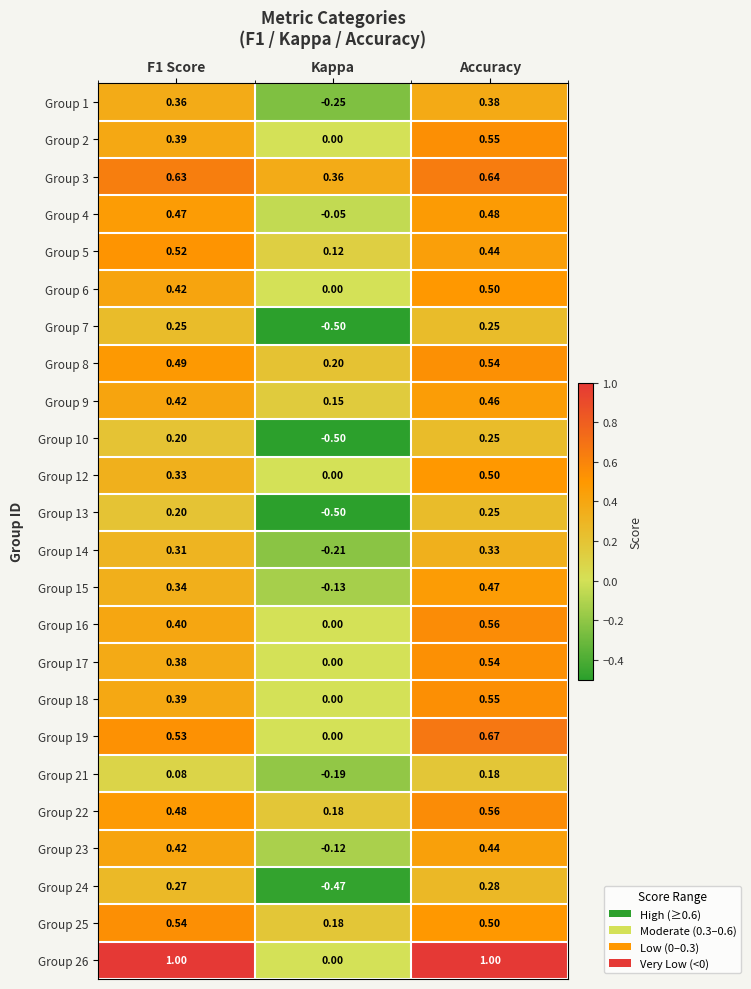

How many values in Group 16 are above zero?

2